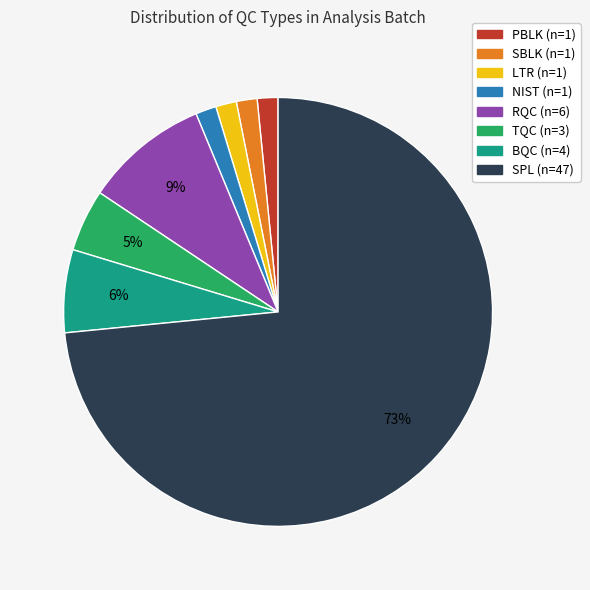

To the nearest percent, what is the combined percentage of LTR and BQC?

8%